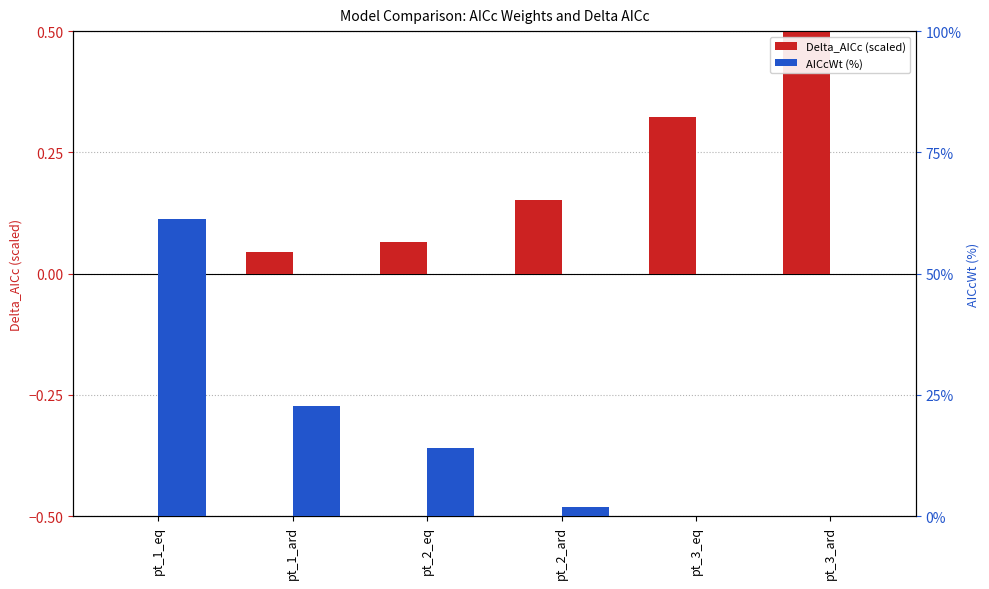

What is the sum of the Delta_AICc (scaled) values at pt_3_ard and pt_3_eq?

0.8